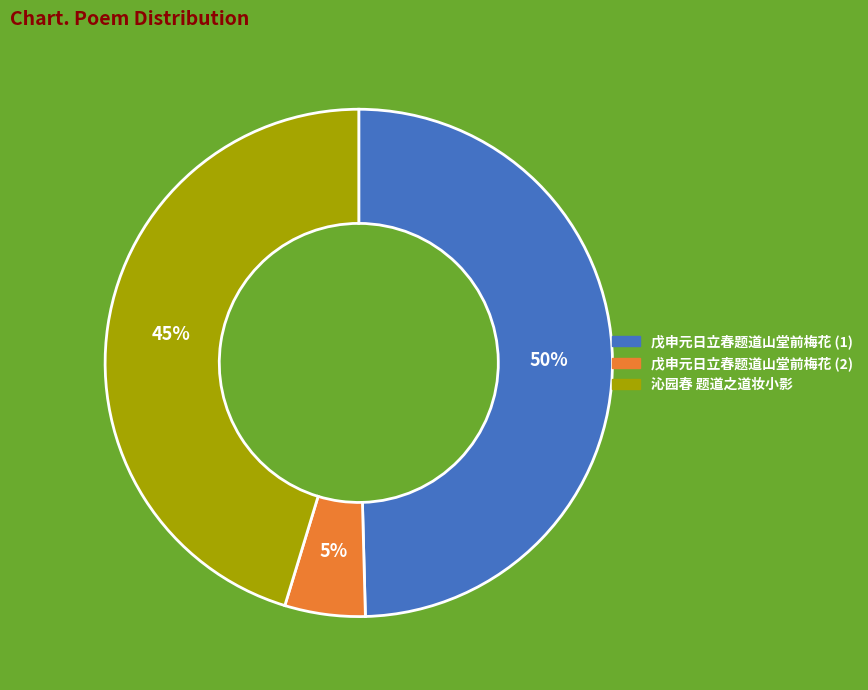

Does any single category account for the majority?

No